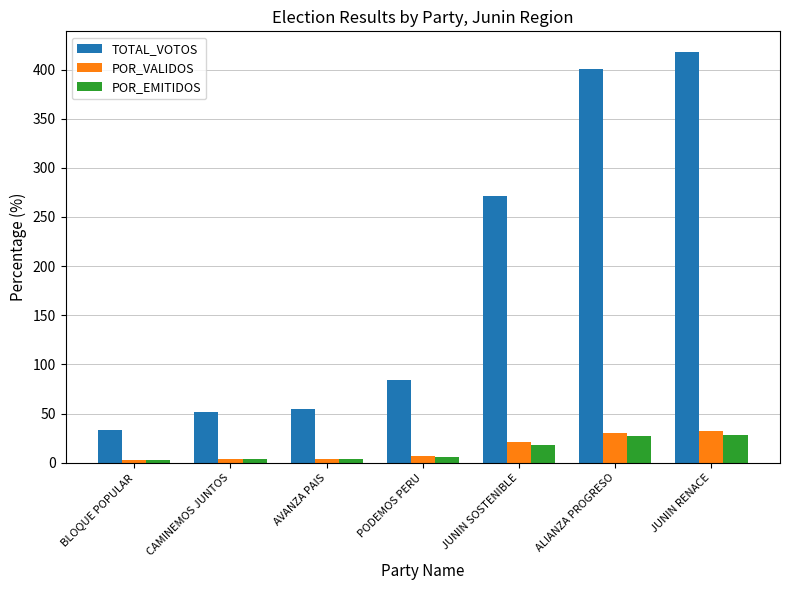

What is the label of the 7th bar from the right?

BLOQUE POPULAR